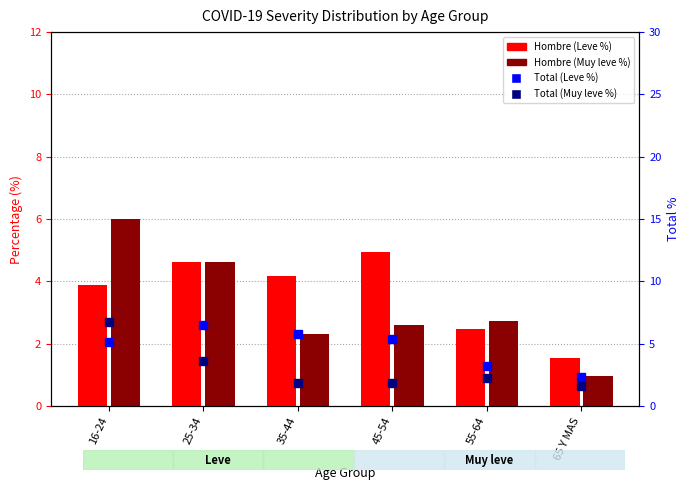

What are all the series names shown in the legend?

Hombre (Leve %), Hombre (Muy leve %), Total (Leve %), Total (Muy leve %)